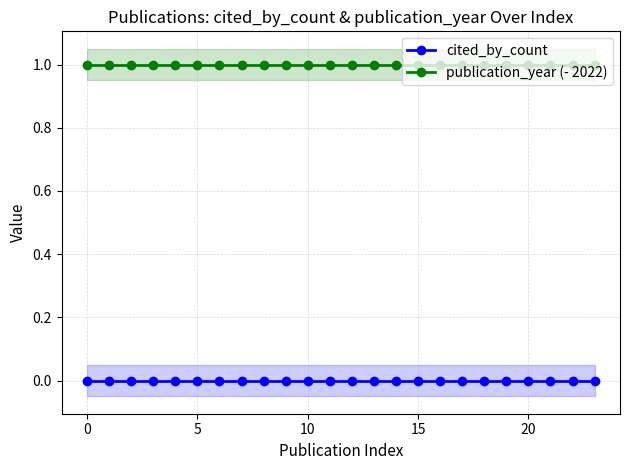

True or false: cited_by_count and publication_year (- 2022) intersect in this chart.

False